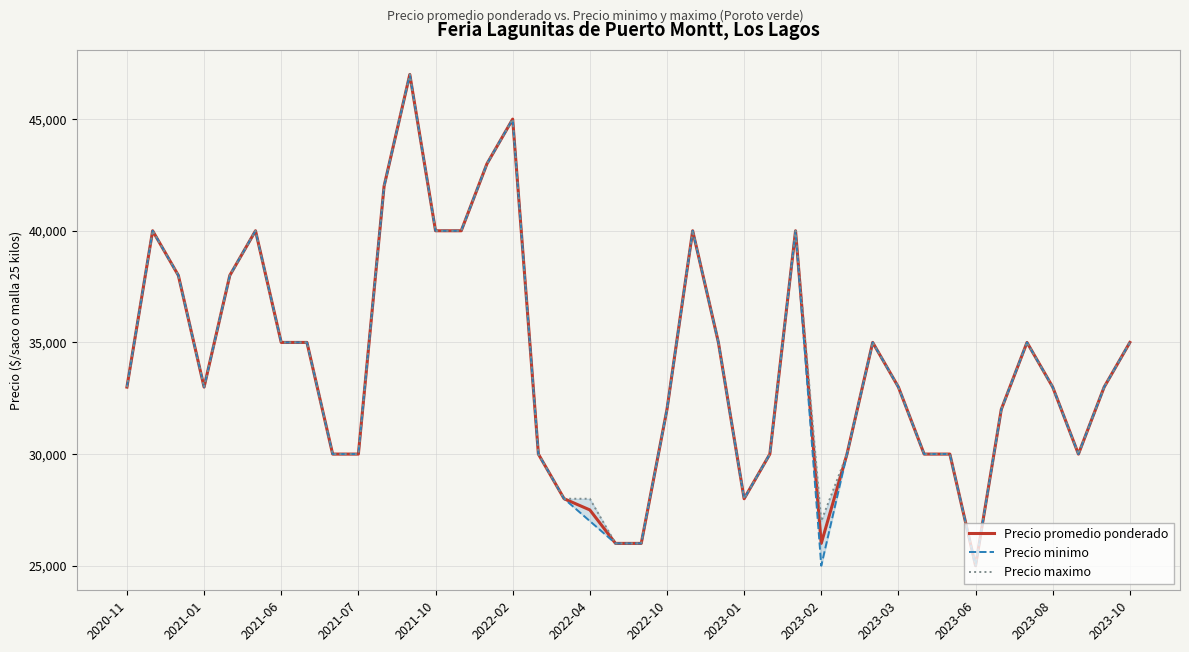

What is the lowest value of the Precio promedio ponderado series?

25000